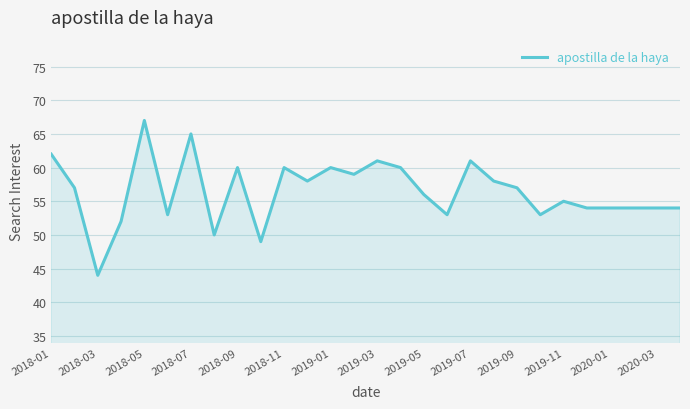

What is the greatest value displayed?

67